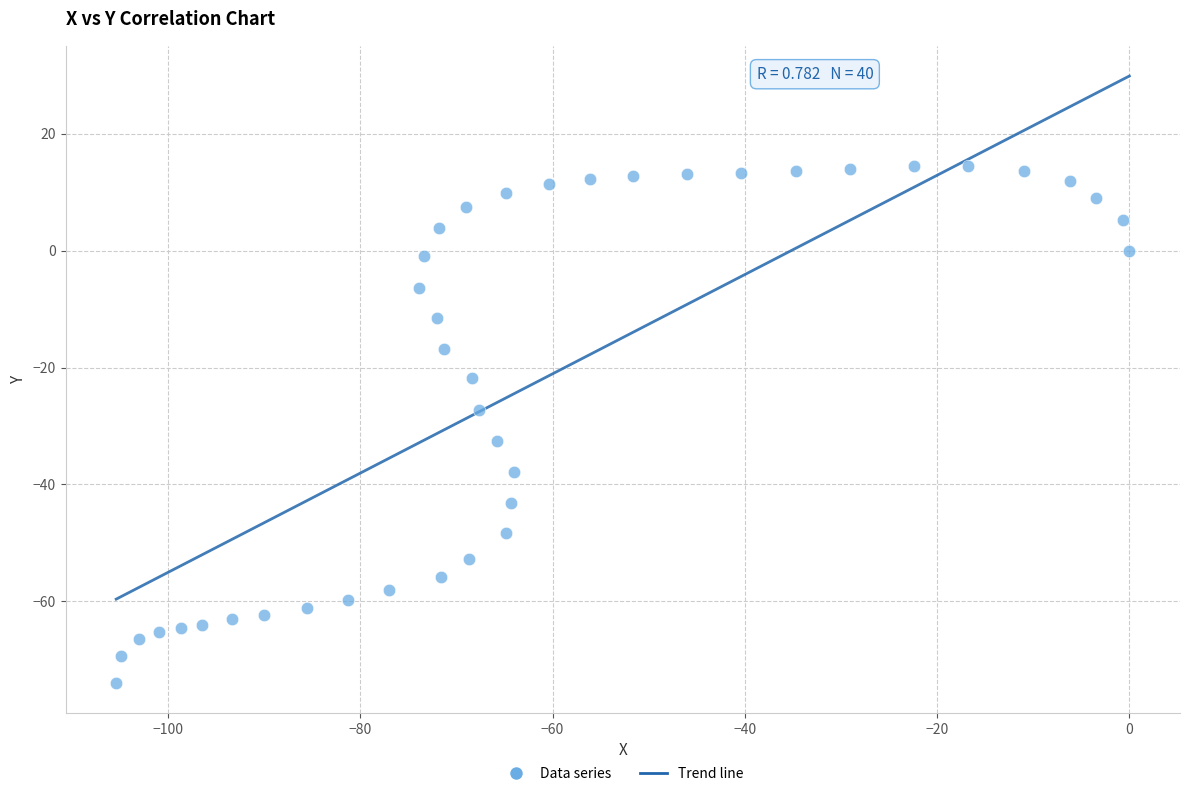

What Y value in the scatter plot is closest to -29?

-27.2